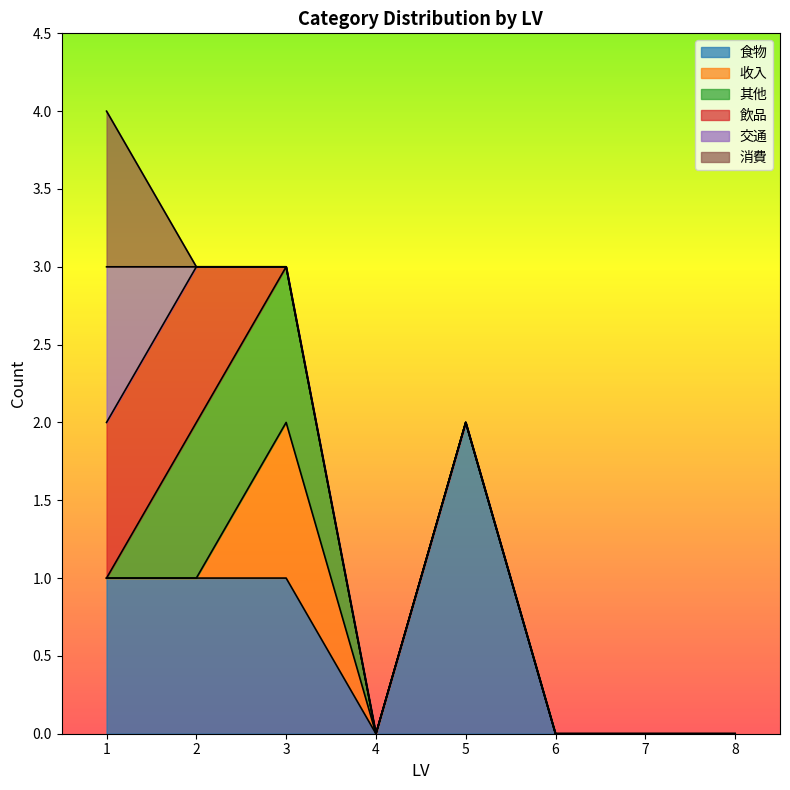

Is the value of 收入 at 1 greater than the value of 飲品 at 5?

No